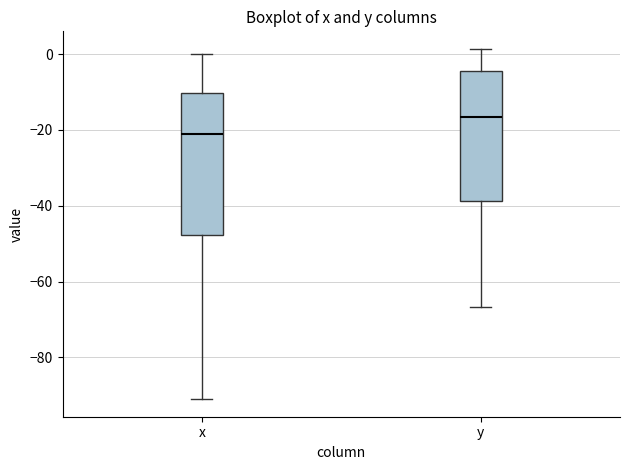

Where does the median line of the box for x sit on the y-axis? The values are not printed on the chart, so give them approximately, as read against the axis.

-20